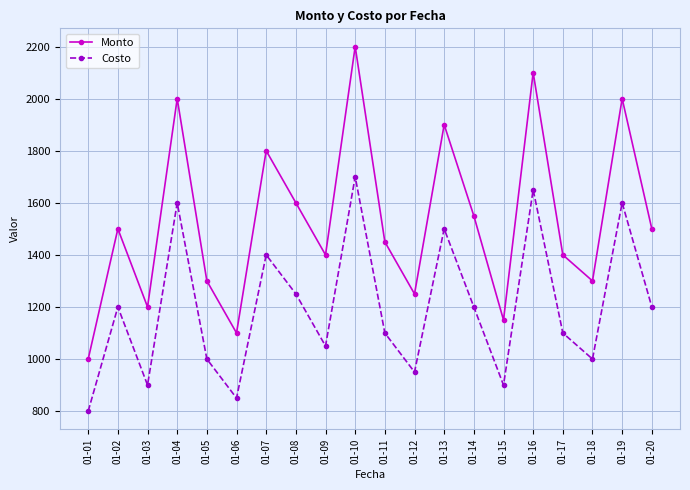

True or false: Monto and Costo cross at least once.

False